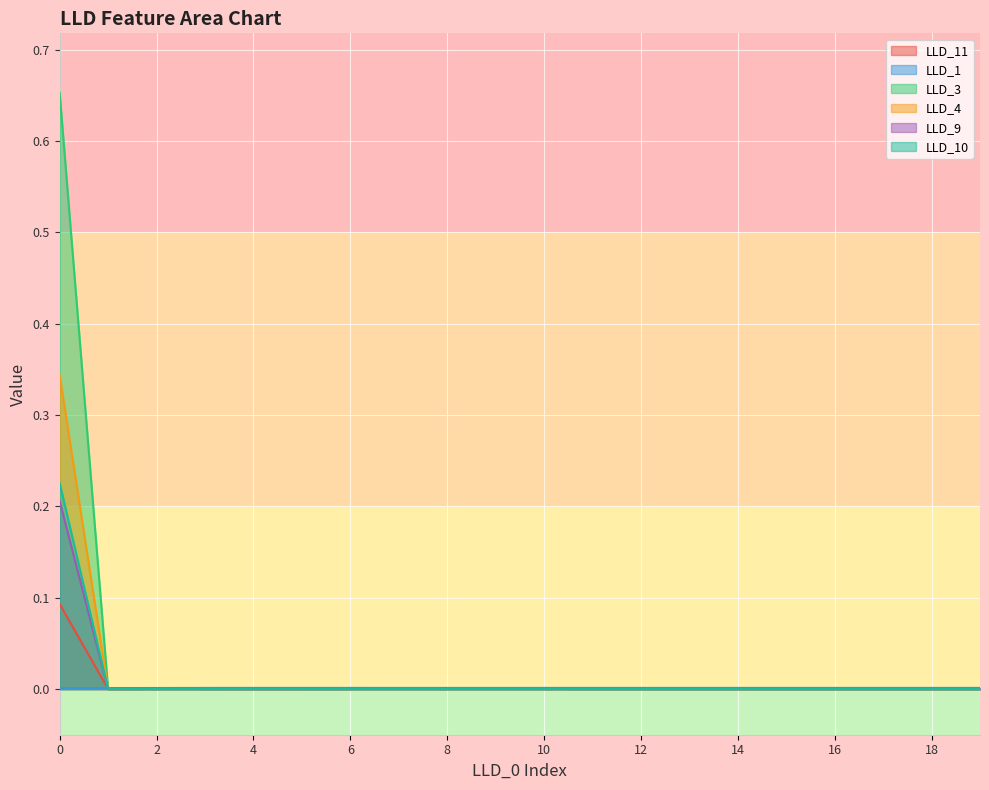

Is it true that LLD_1 equals 0.0 at 9?

True